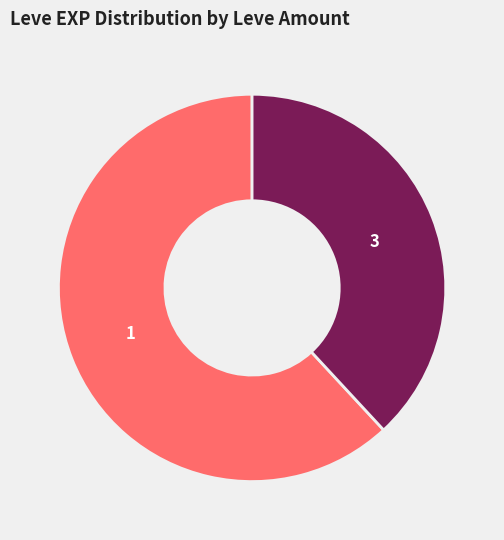

Combined, do 3 and 1 account for over 50%?

Yes